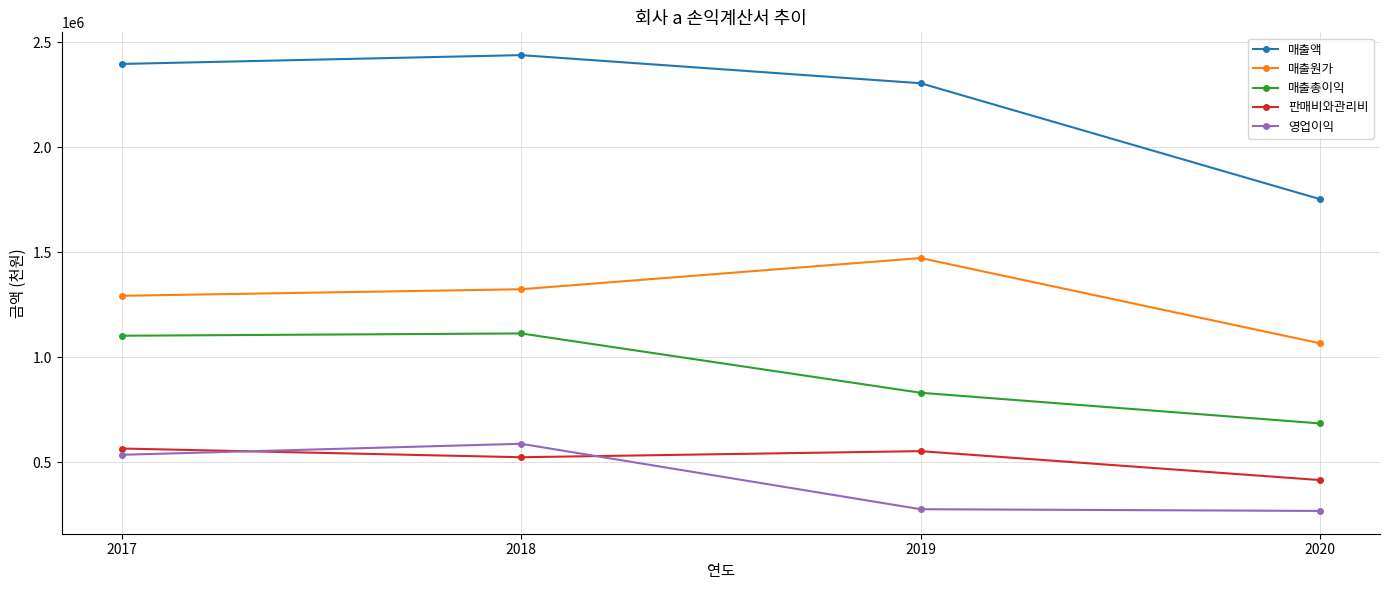

What is the minimum value shown in the chart?

269469